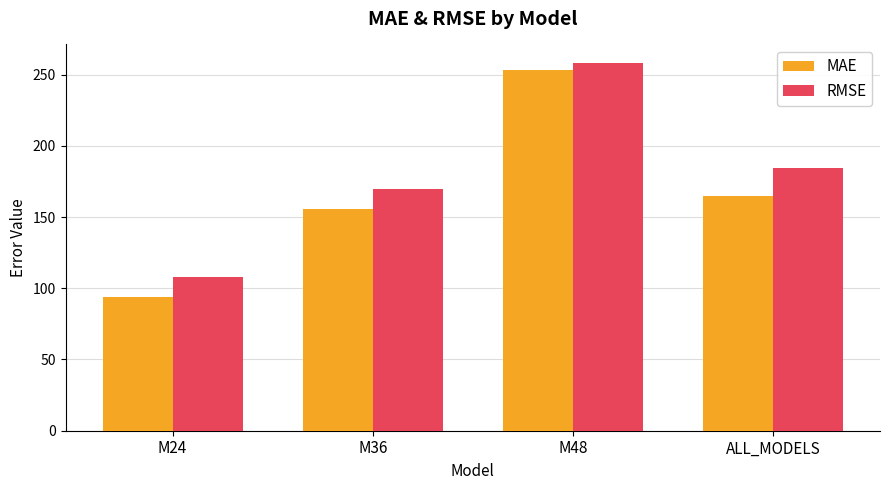

At which label does MAE first exceed 164?

M48